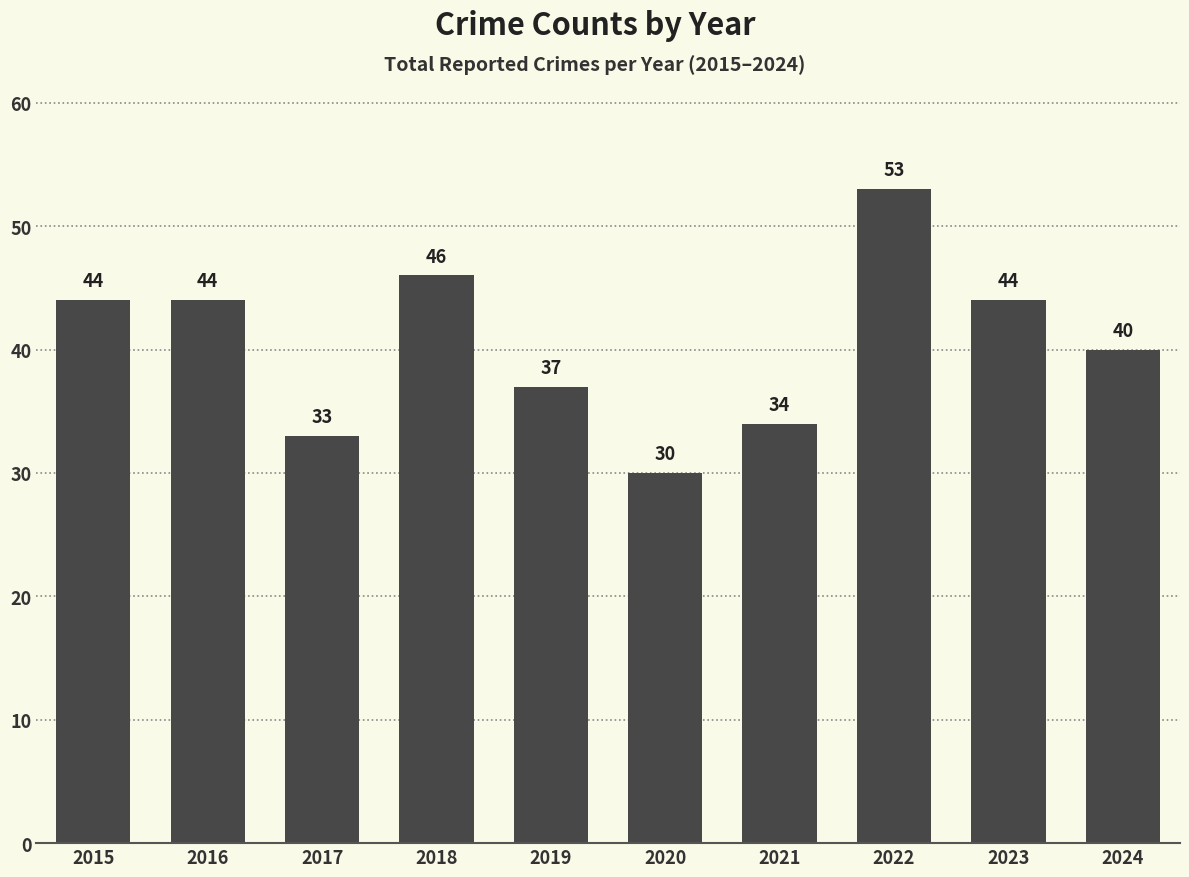

What is the sum of all values?

405